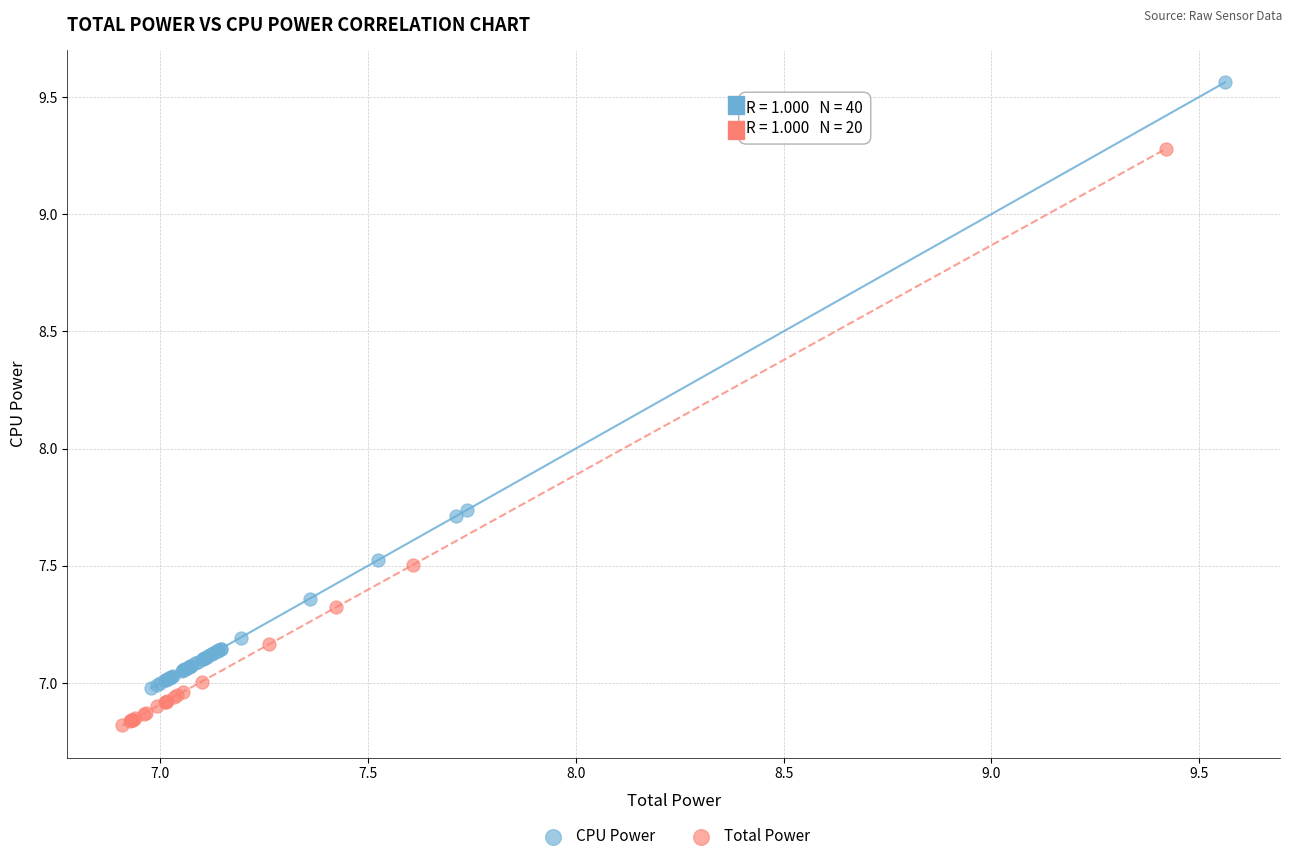

Which series contains the lowest Y value?

Total Power